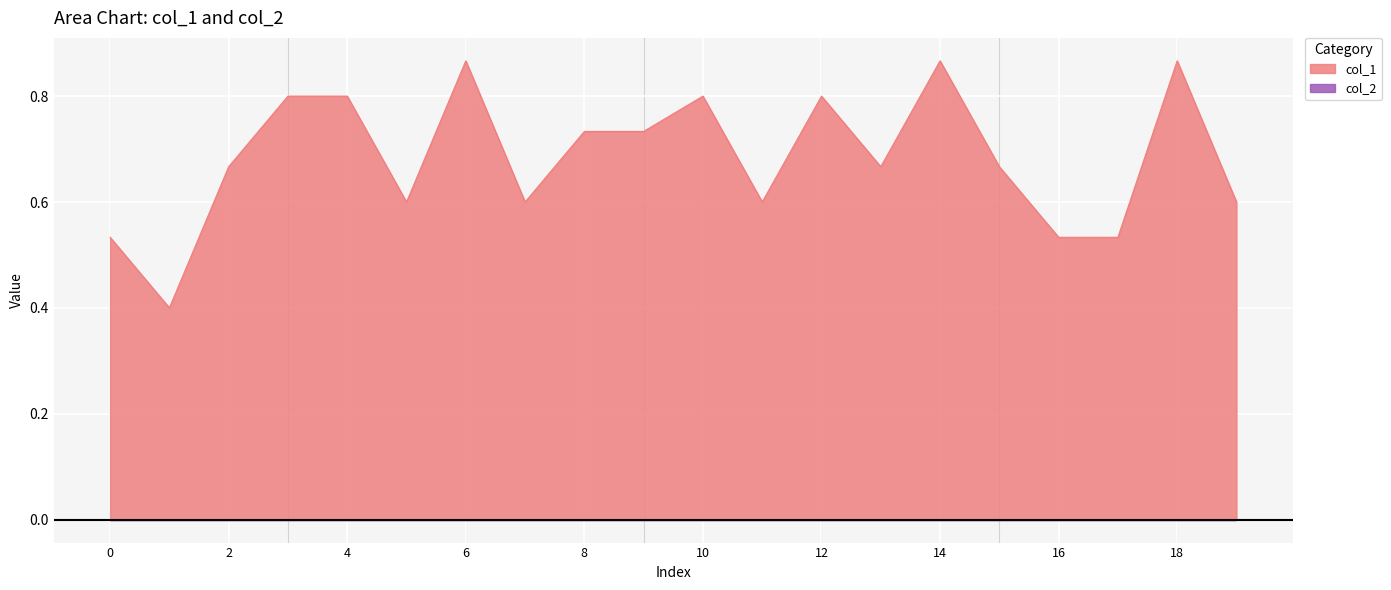

List the labels in order of value, largest first.

6, 14, 18, 3, 4, 10, 12, 8, 9, 2, 13, 15, 5, 7, 11, 19, 0, 16, 17, 1